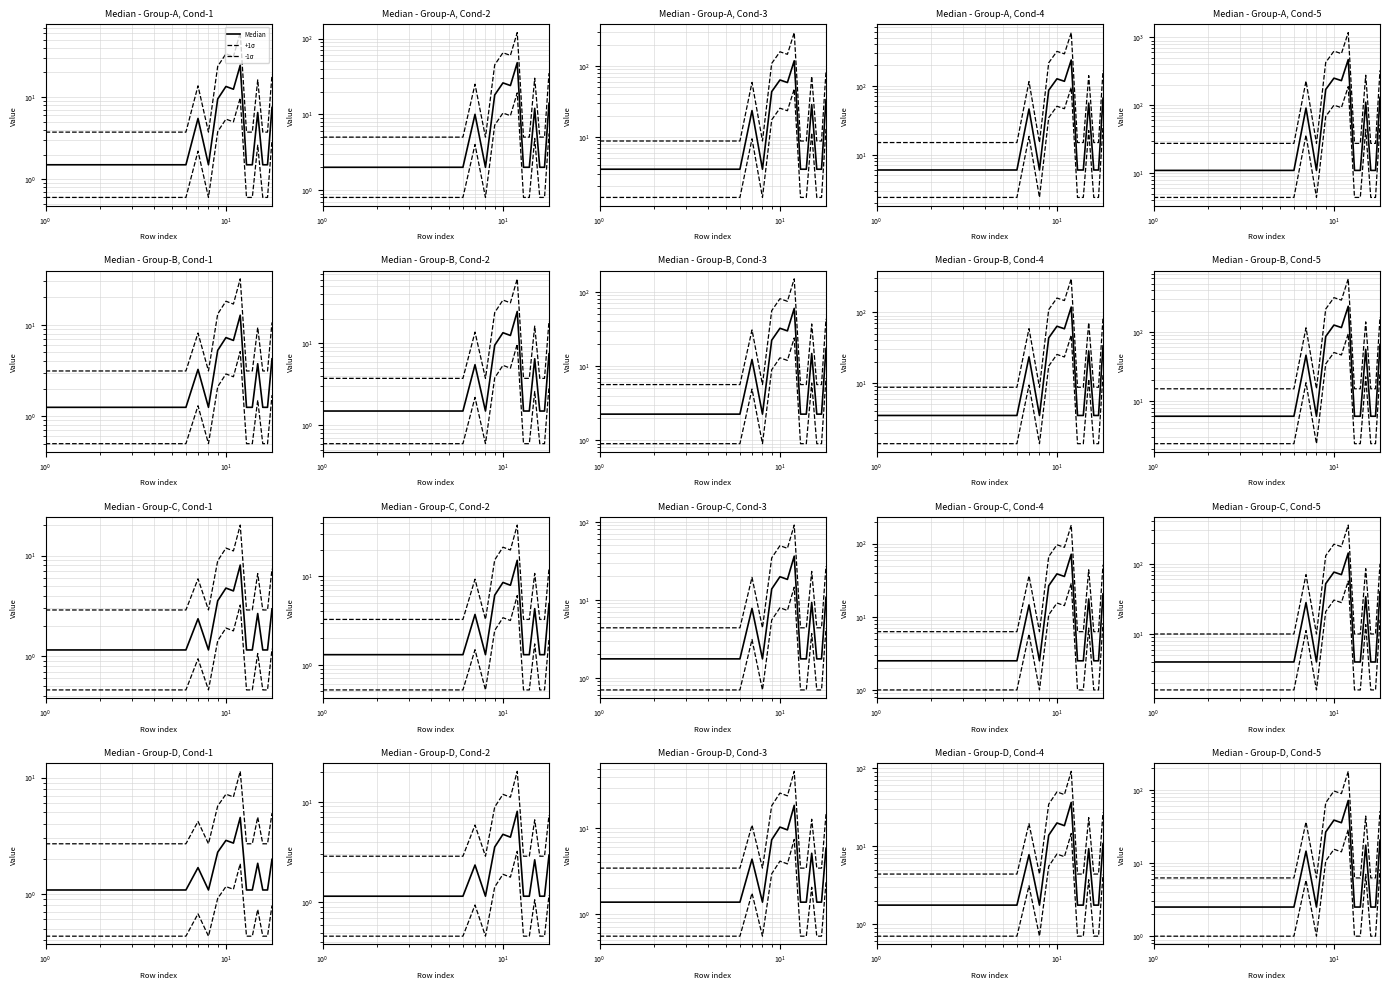

What is the difference between the maximum and minimum values in the -1σ series?

27.6